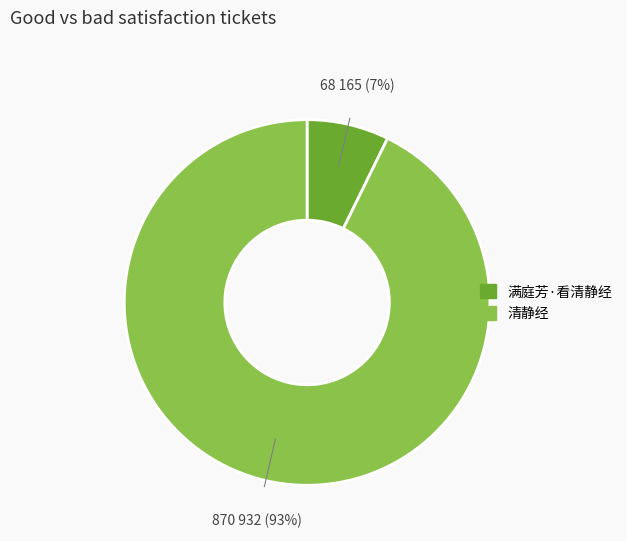

The 清静经 slice represents 93% of the pie. True or false?

True